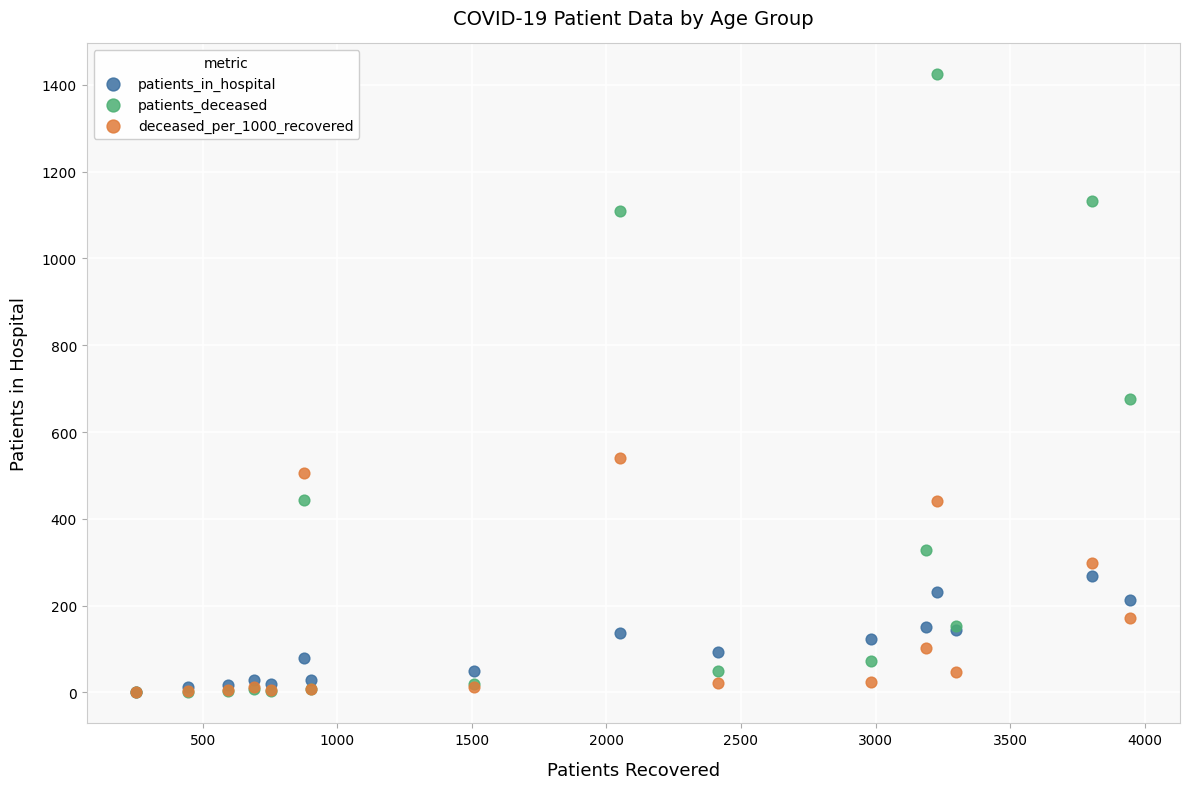

What are all the series names shown in the legend?

patients_in_hospital, patients_deceased, deceased_per_1000_recovered